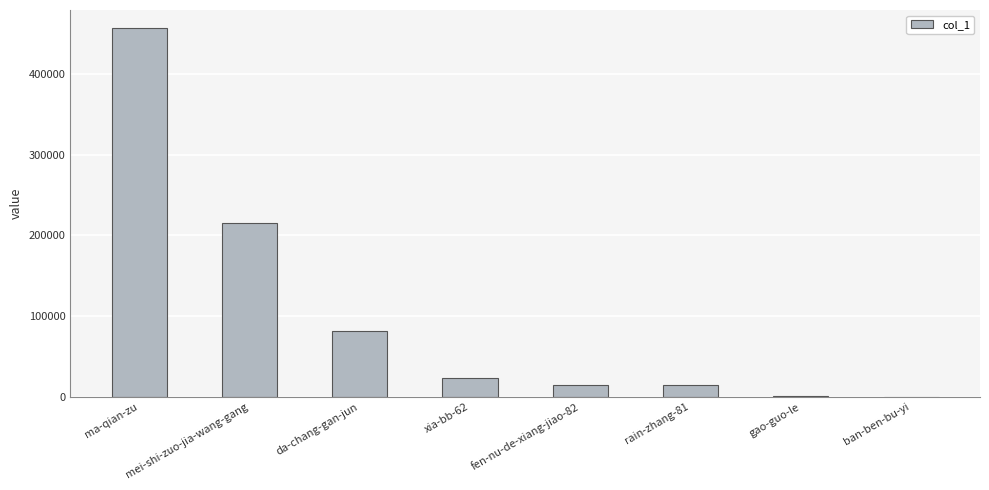

Is it true that the value at mei-shi-zuo-jia-wang-gang is 325466?

False